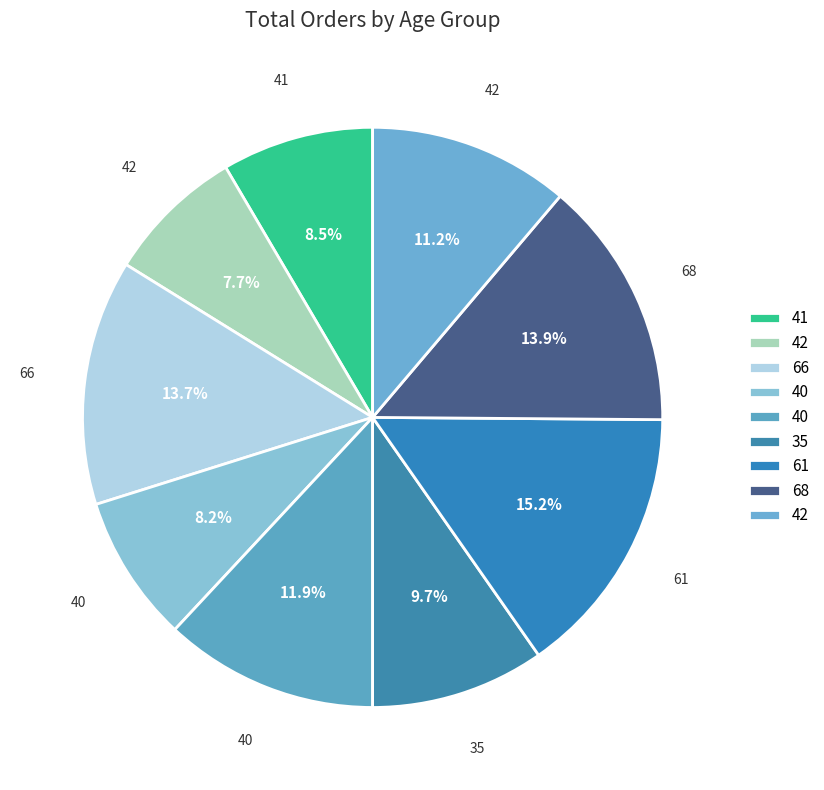

How many segments does this pie chart have?

9